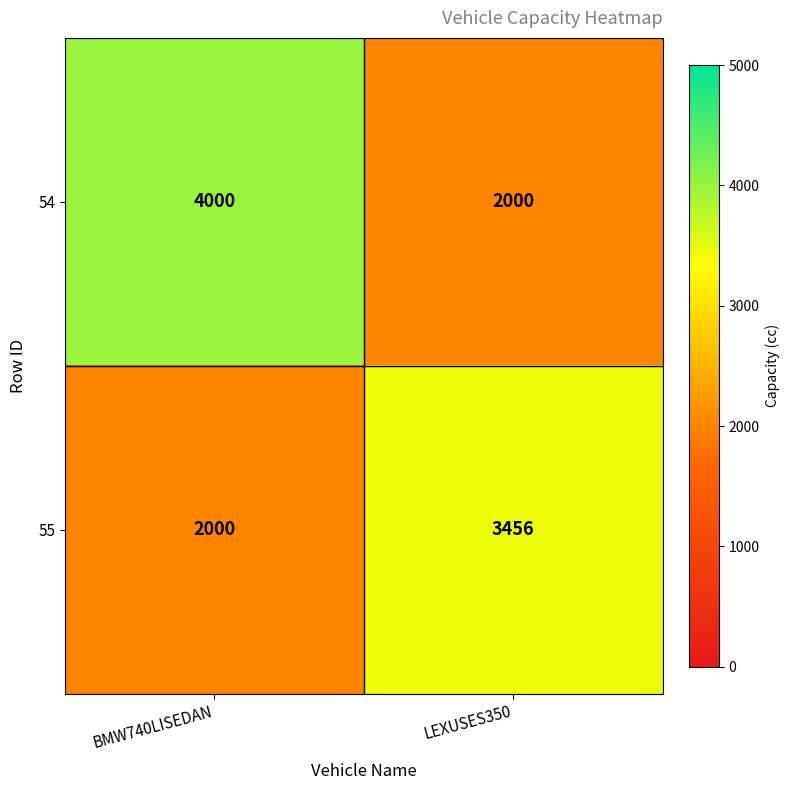

What is the total value across all series at LEXUSES350?

5456